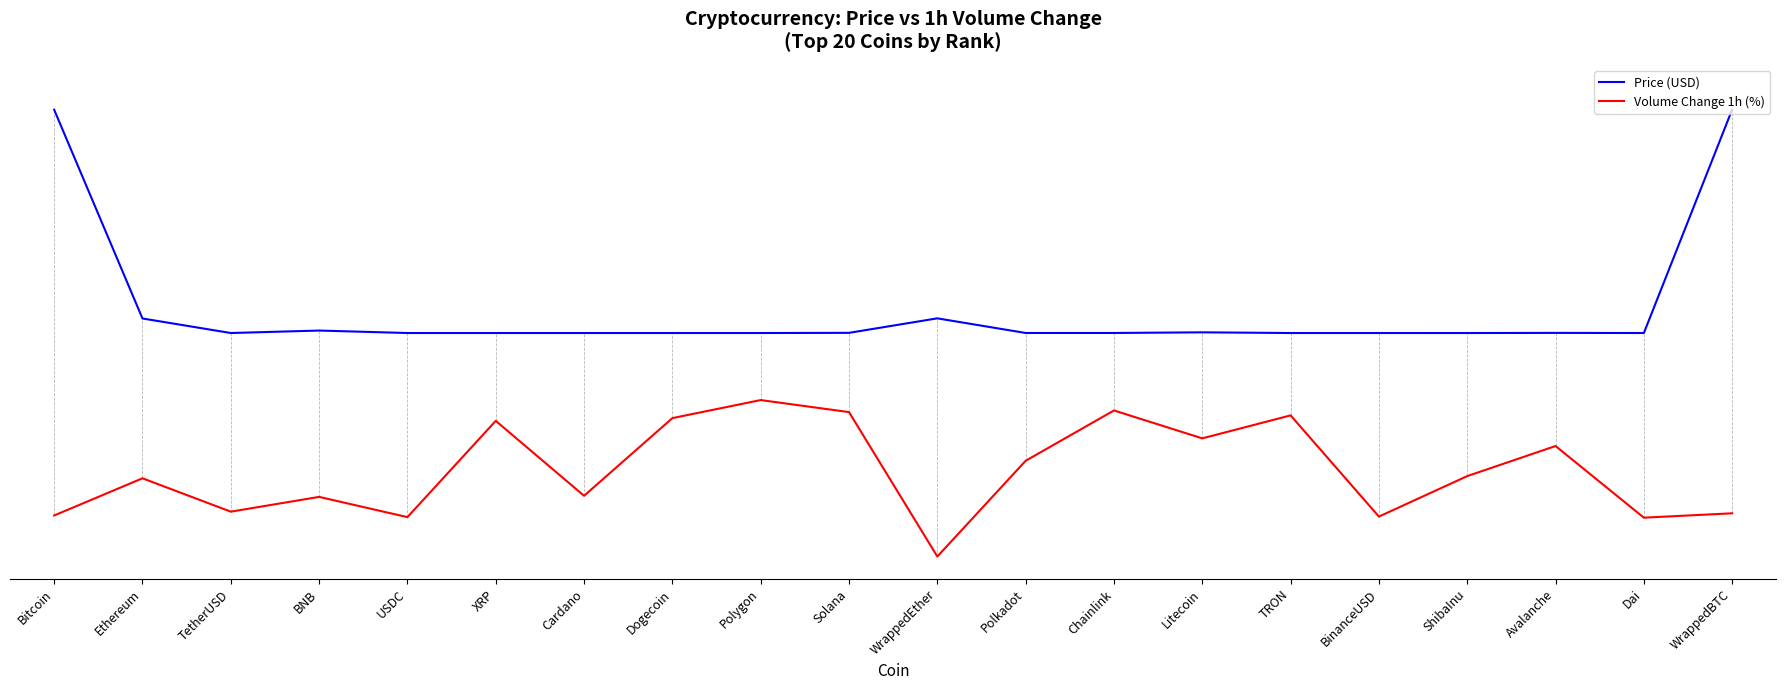

Is the value of Volume Change 1h (%) at Polygon greater than the value of Price (USD) at Polygon?

No